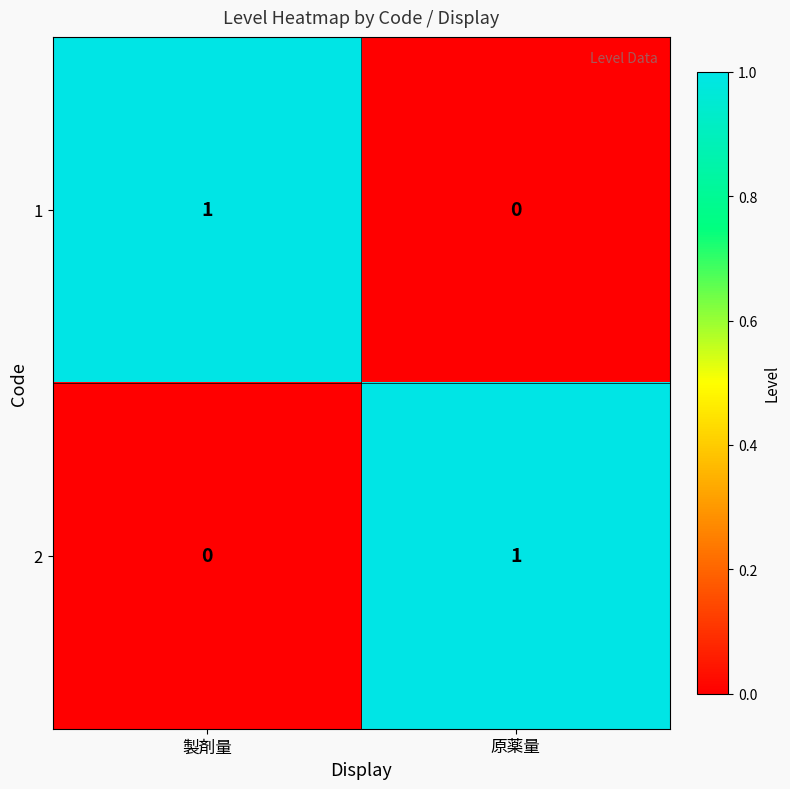

Rank the series at 原薬量 from highest to lowest value.

2, 1